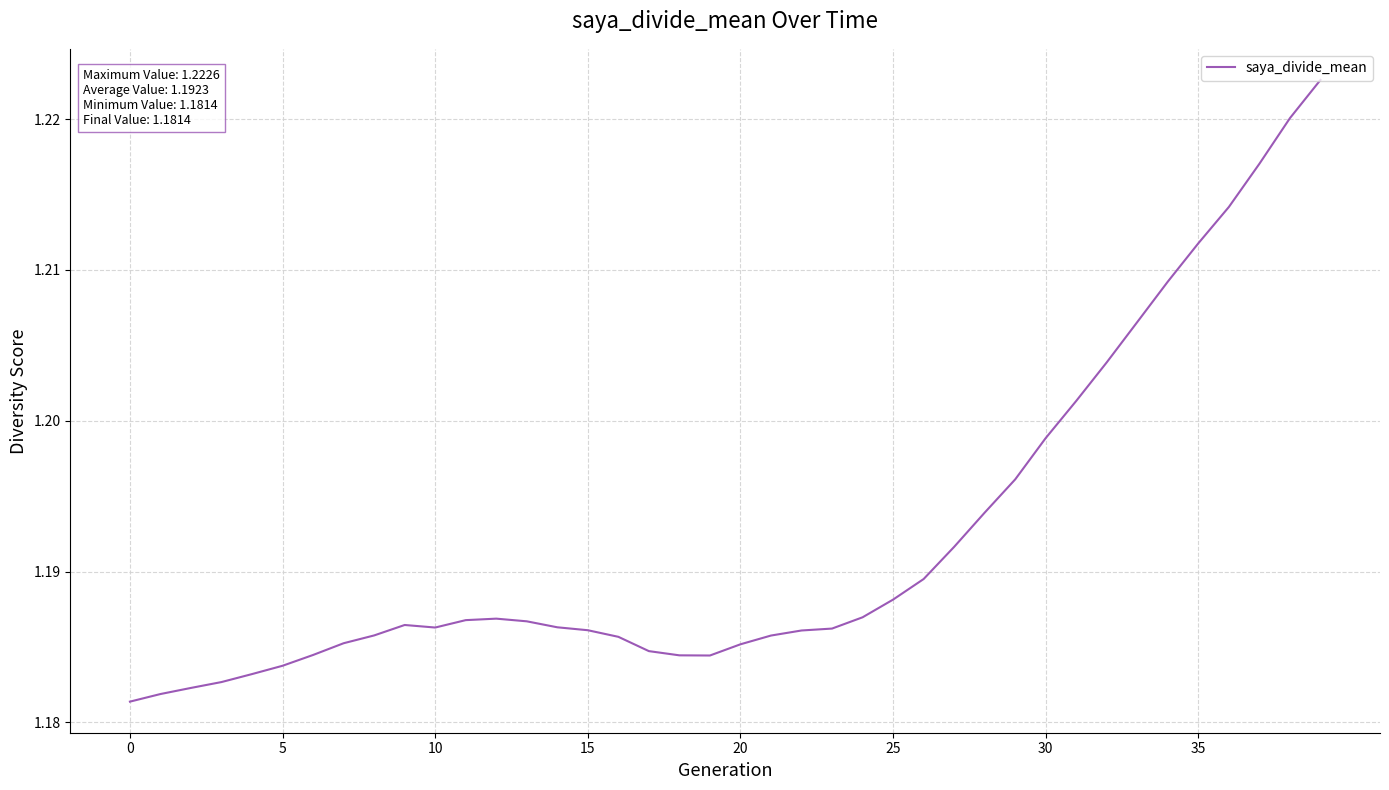

What is the smallest value displayed?

1.2